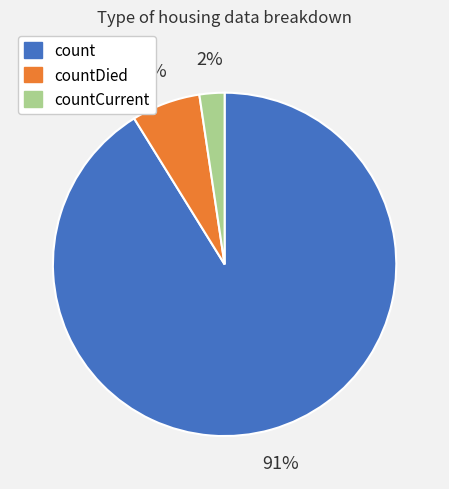

To the nearest percent, what is the average slice percentage?

33%